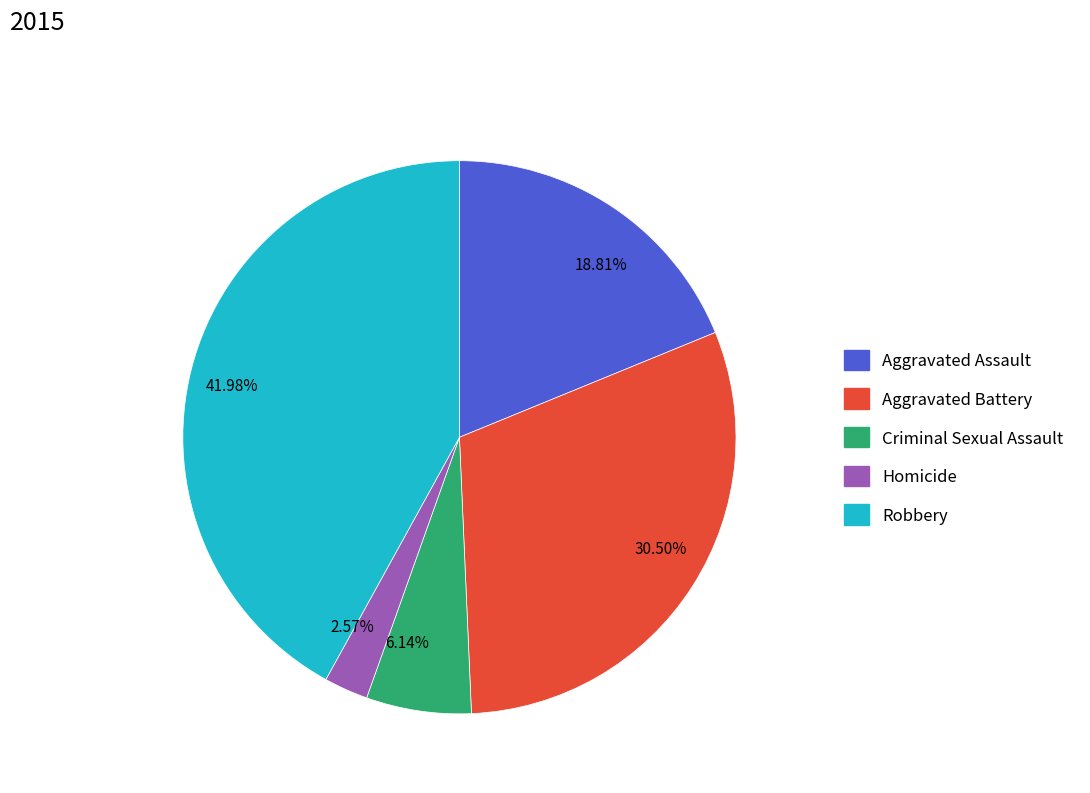

Combined, do Criminal Sexual Assault and Aggravated Assault account for over 50%?

No